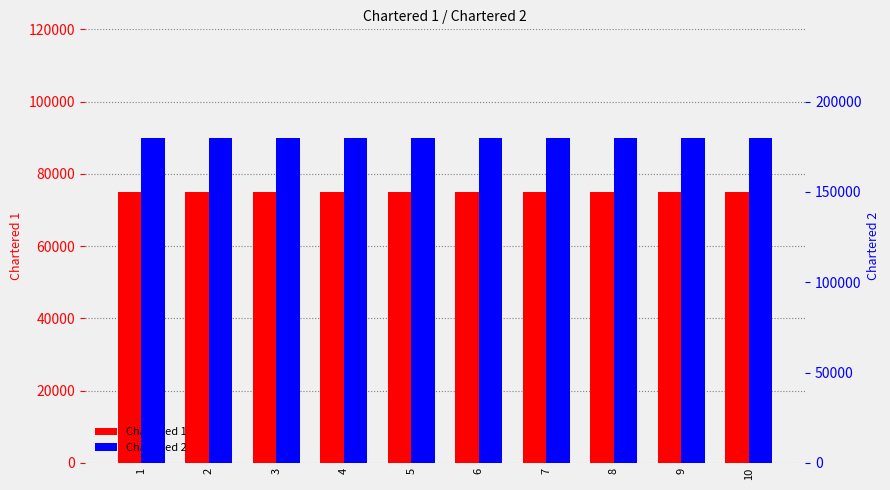

How many bars are there in total?

20